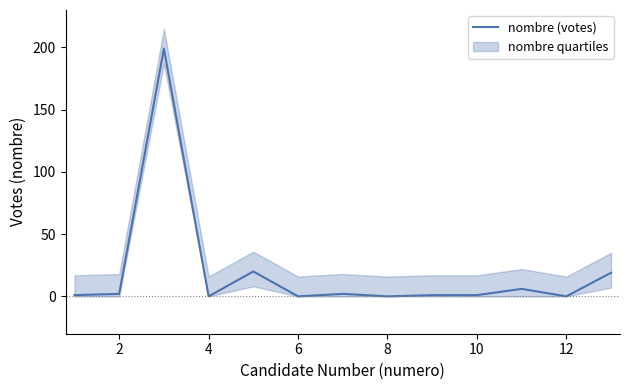

What is the highest value of the nombre (votes) series?

199